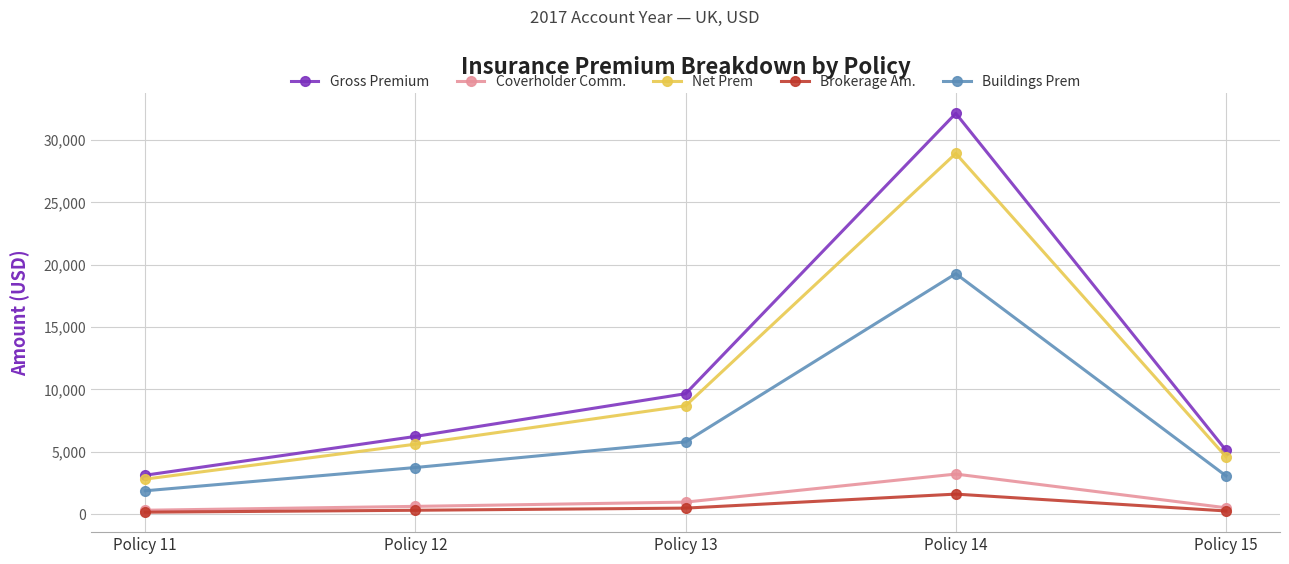

Rank the series at Policy 14 from highest to lowest value.

Gross Premium, Net Prem, Buildings Prem, Coverholder Comm., Brokerage Am.